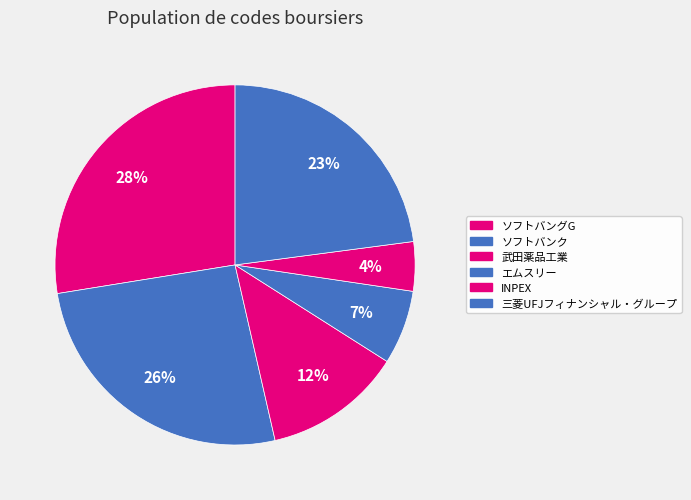

Which slice is the smallest?

INPEX